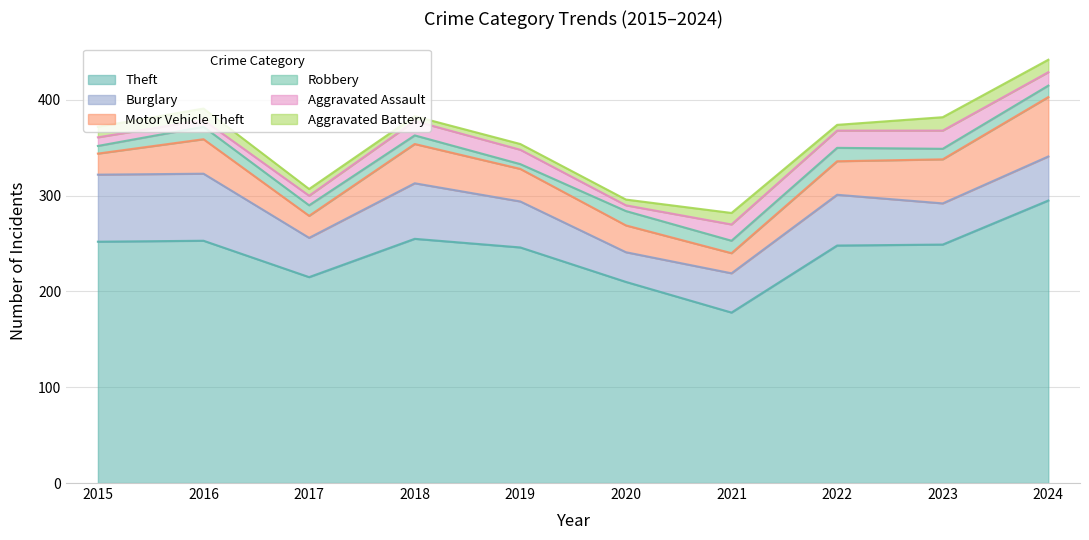

How many lines are shown in the chart?

6